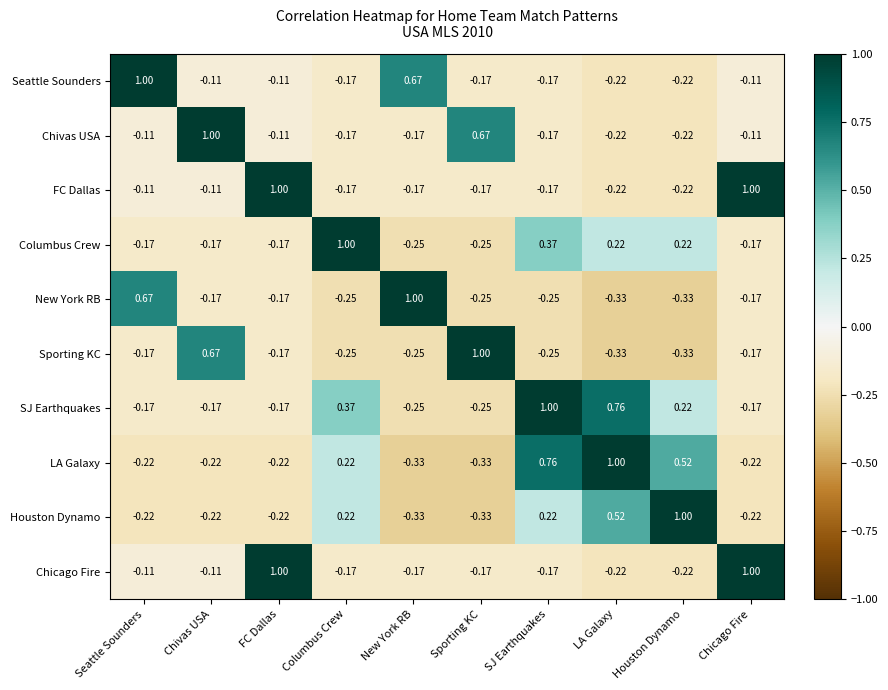

How many negative values does the Seattle Sounders series have?

8